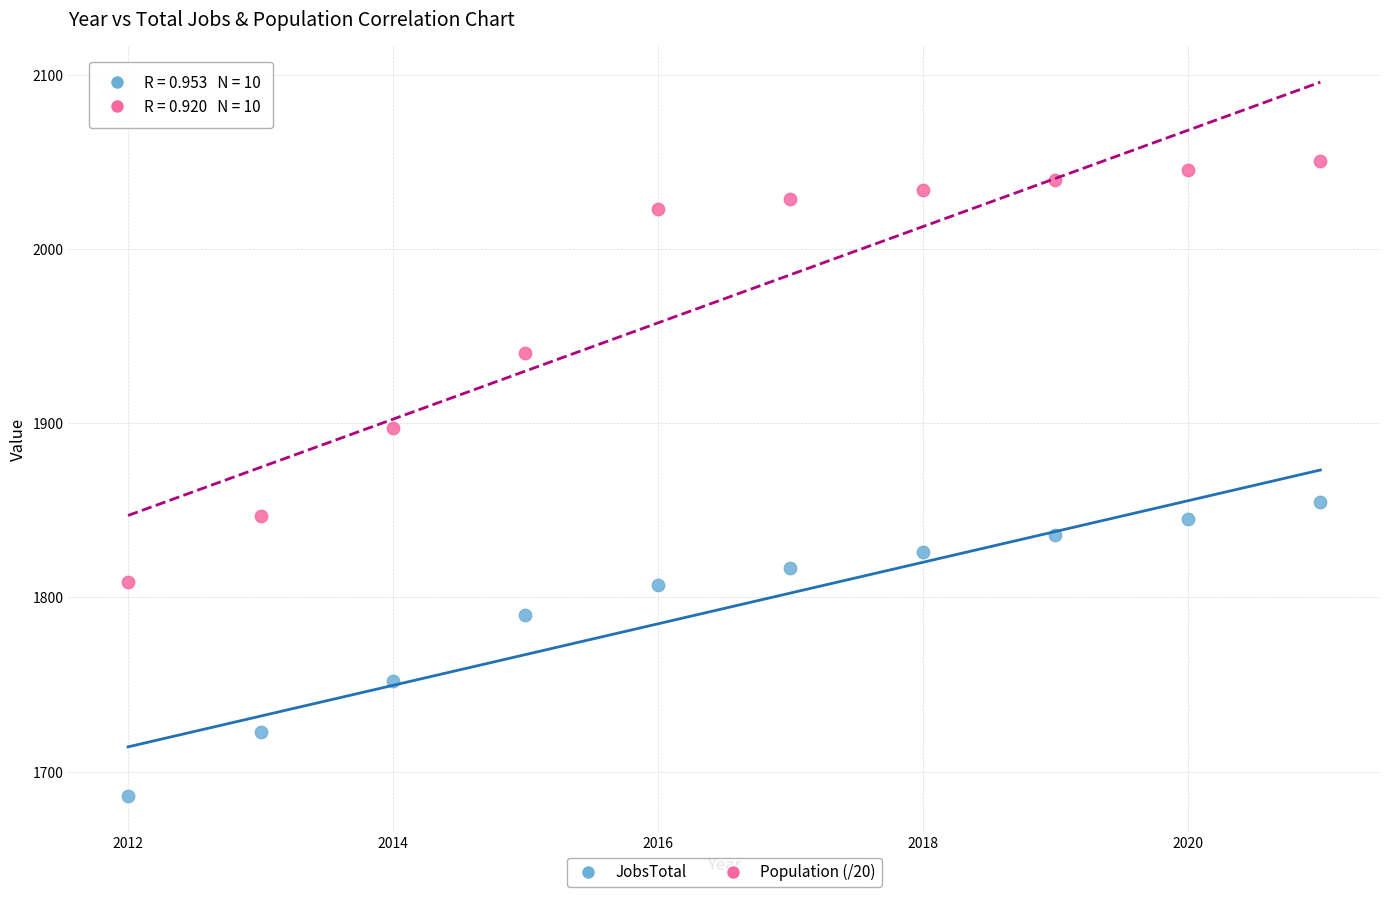

Which series reaches the maximum Y coordinate?

Population (/20)